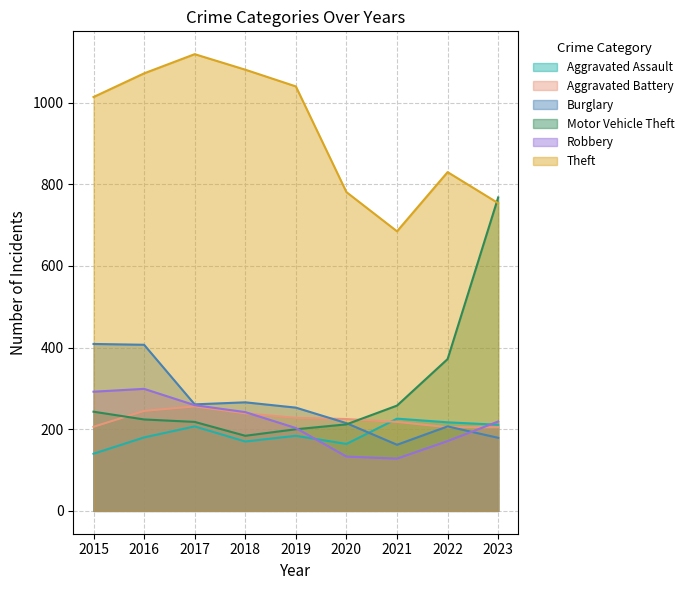

Rank the series by their maximum value, from lowest to highest.

Aggravated Assault, Aggravated Battery, Robbery, Burglary, Motor Vehicle Theft, Theft